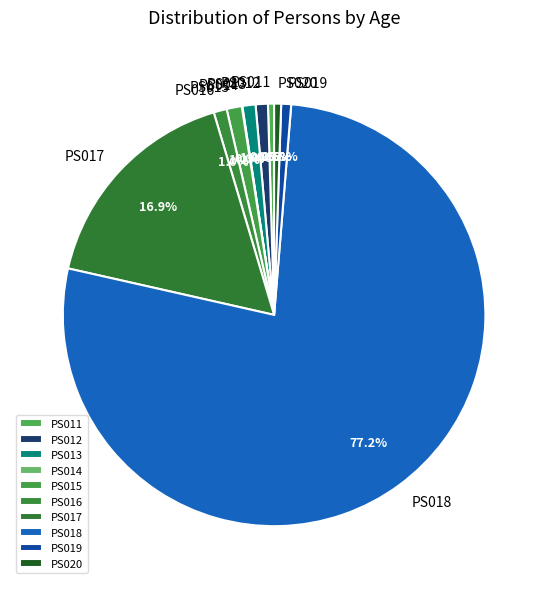

Combined, do PS015 and PS018 account for over 50%?

Yes